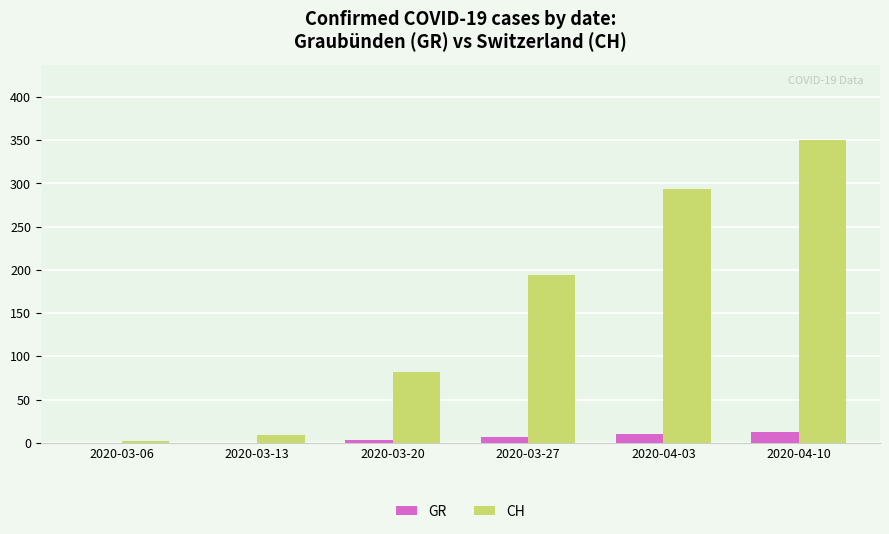

True or false: CH has a value of 140 at 2020-04-10.

False